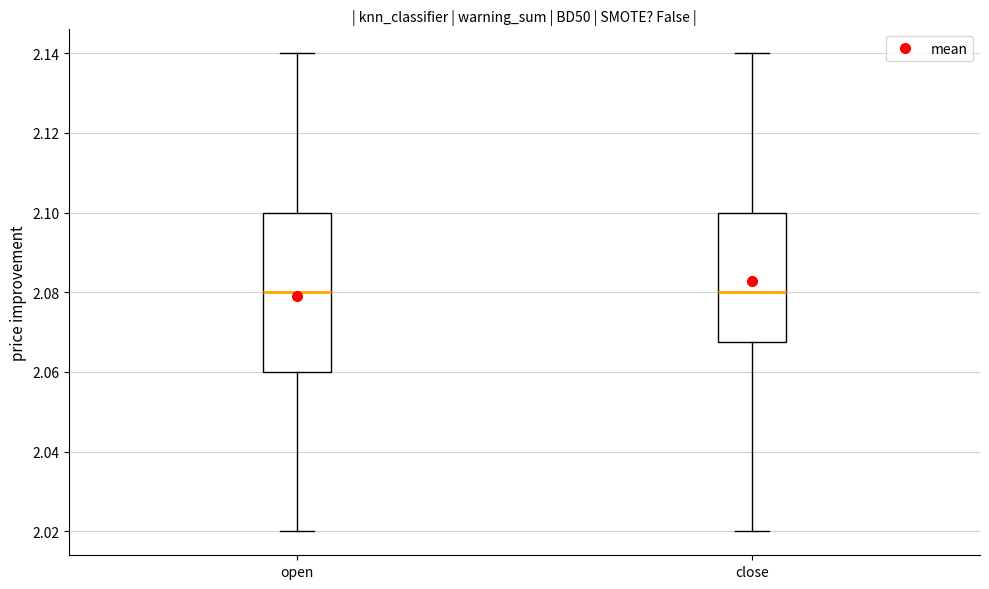

Where is the lower edge of the box for open on the y-axis? The values are not printed on the chart, so give them approximately, as read against the axis.

2.060